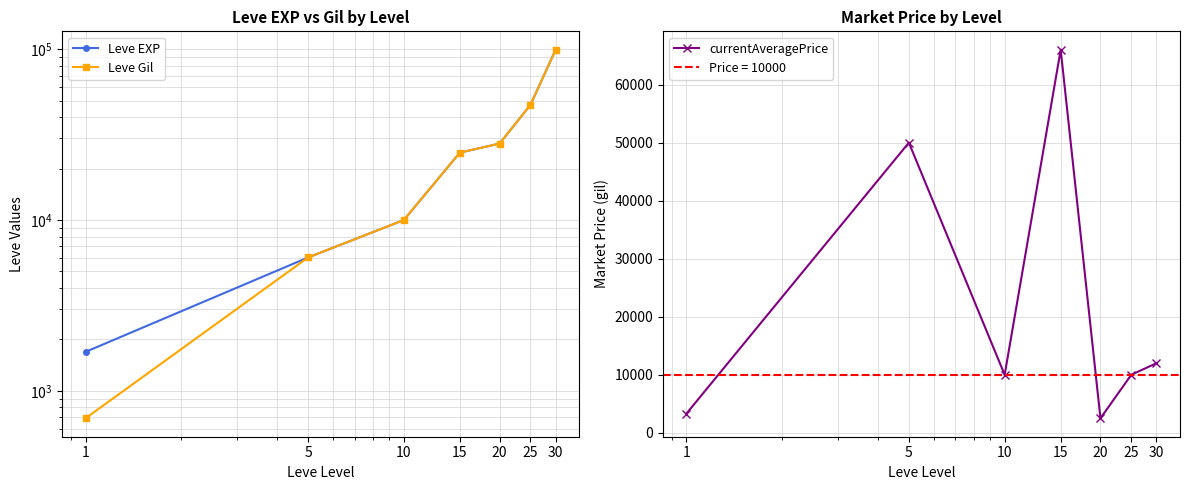

Which series has the largest total across all categories?

Leve EXP